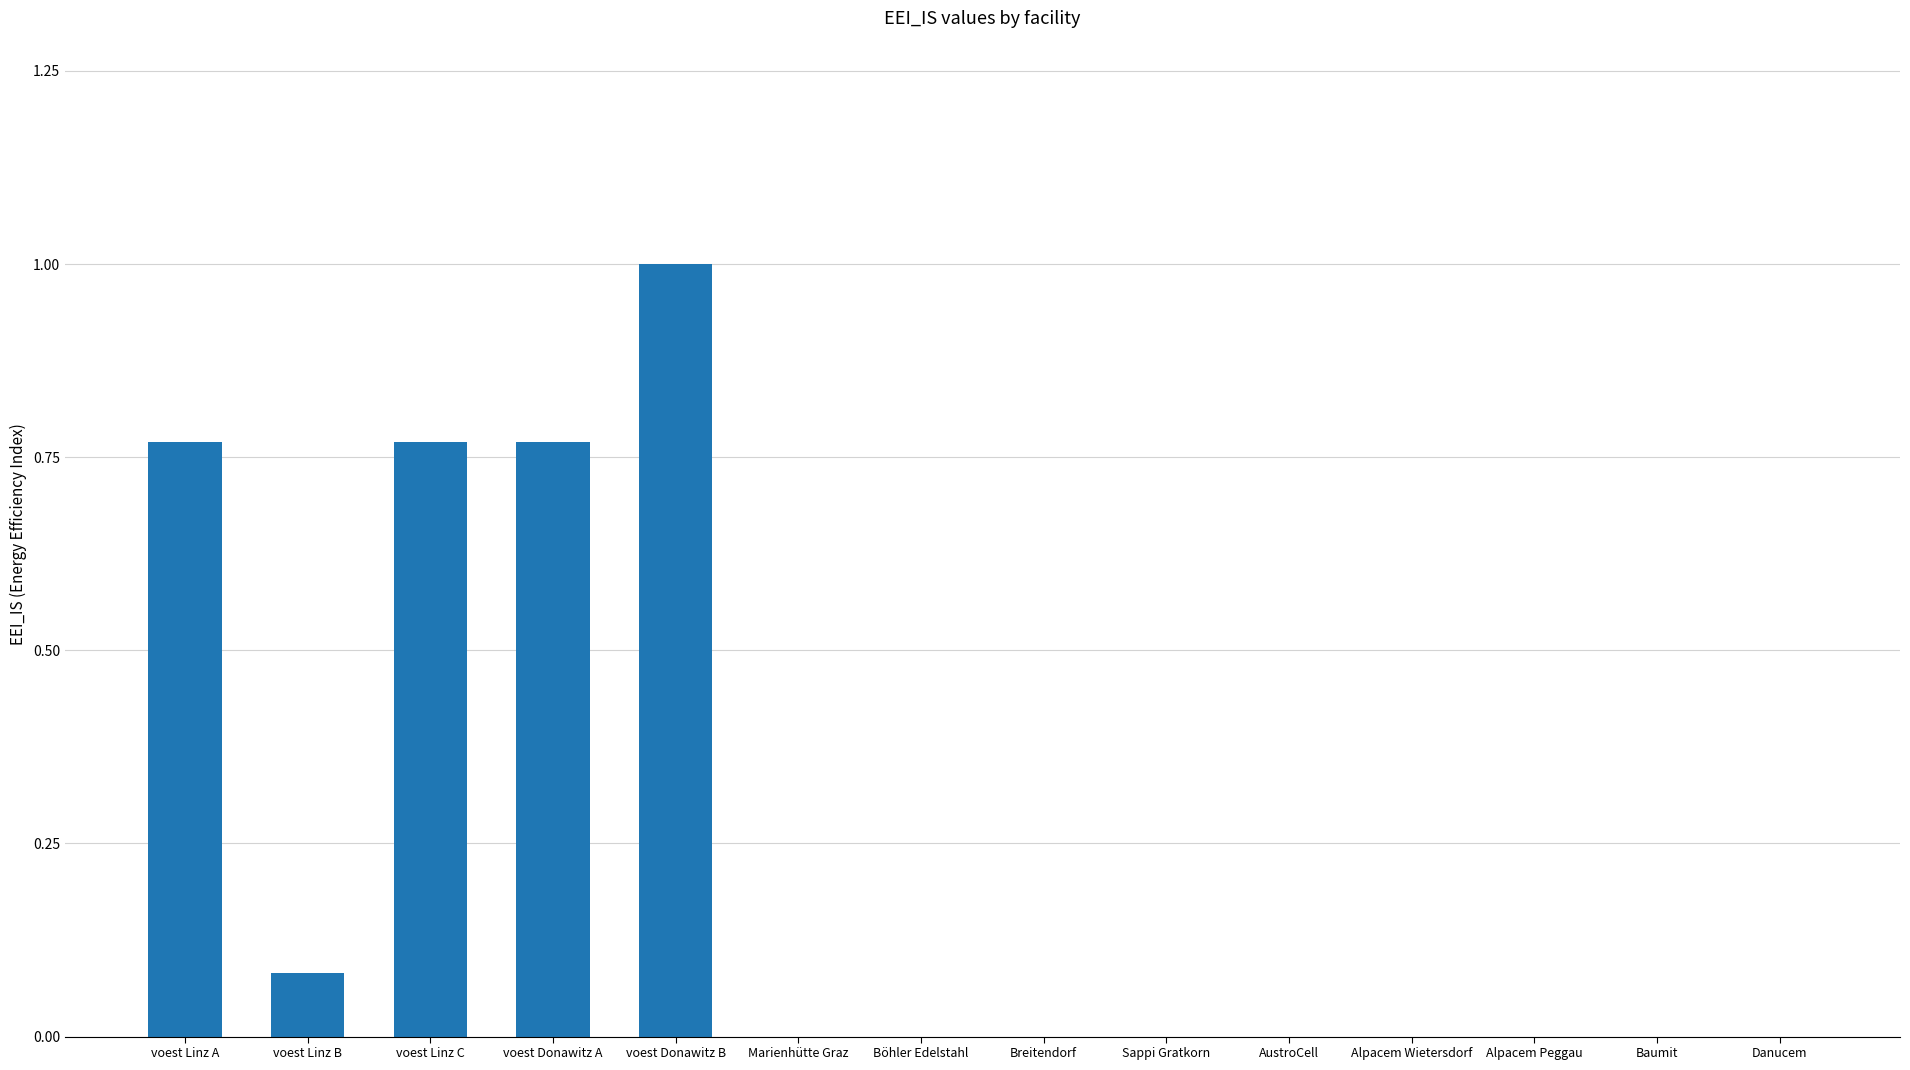

Between Alpacem Wietersdorf and voest Linz A, which is larger?

voest Linz A